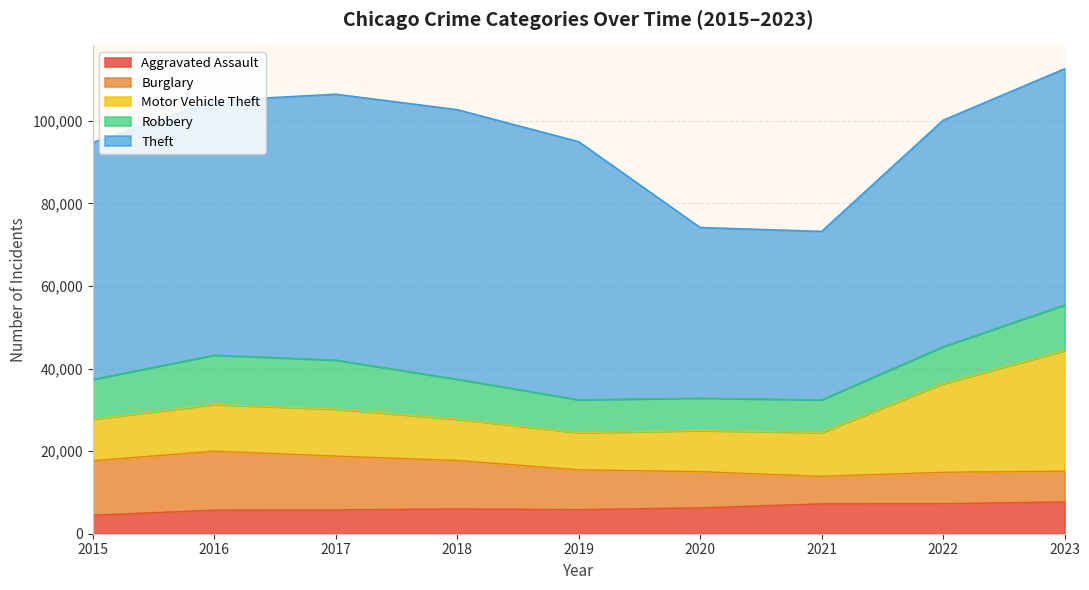

How many data points in Theft are above 57350?

4